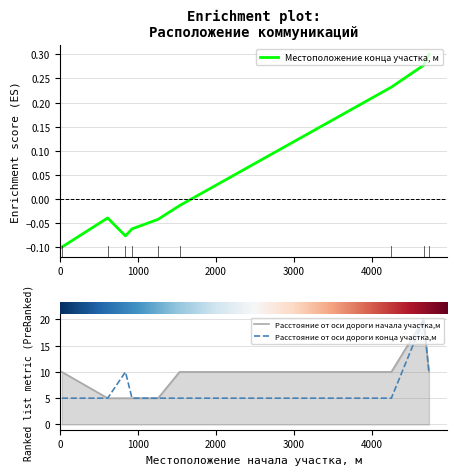

Is this an area chart (filled region under the line)?

No